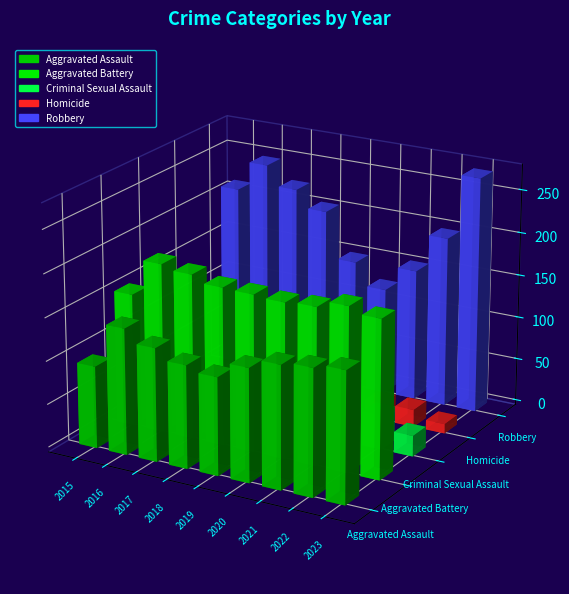

Between 2015 and 2019, which series saw the biggest shift?

Robbery